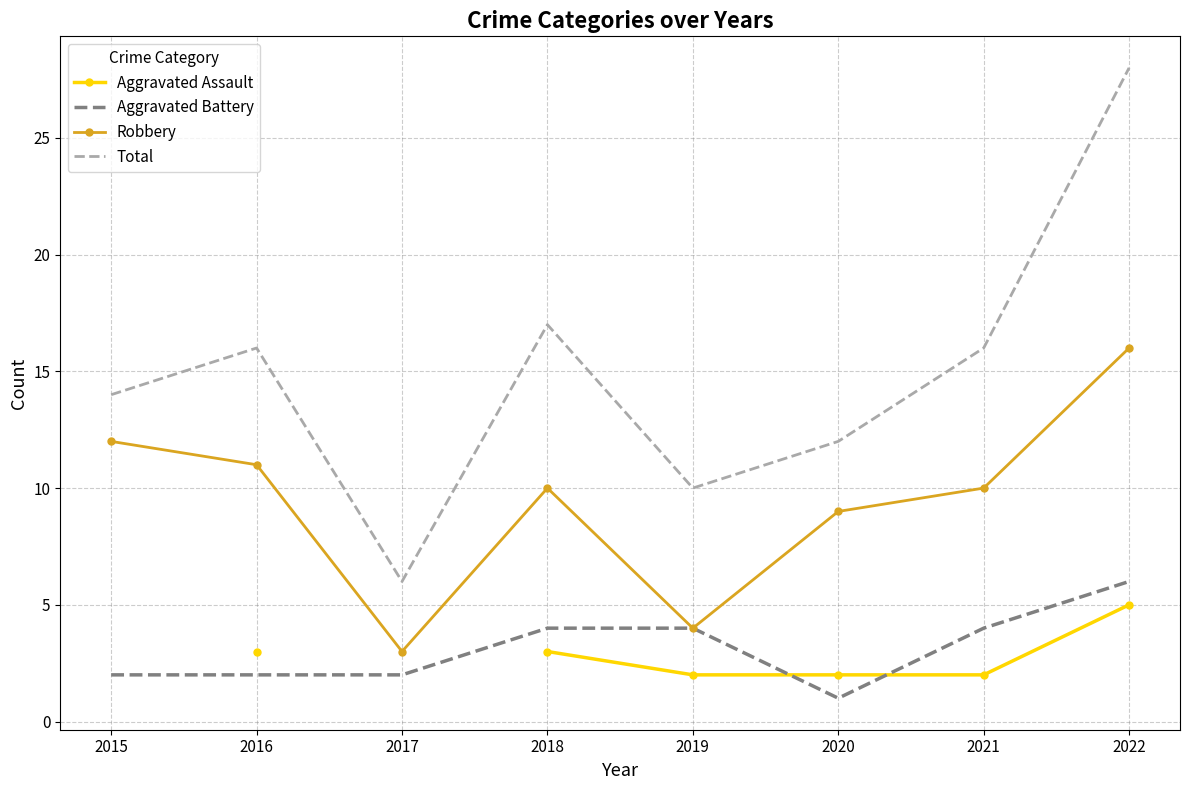

How many categories are shown in the chart?

8